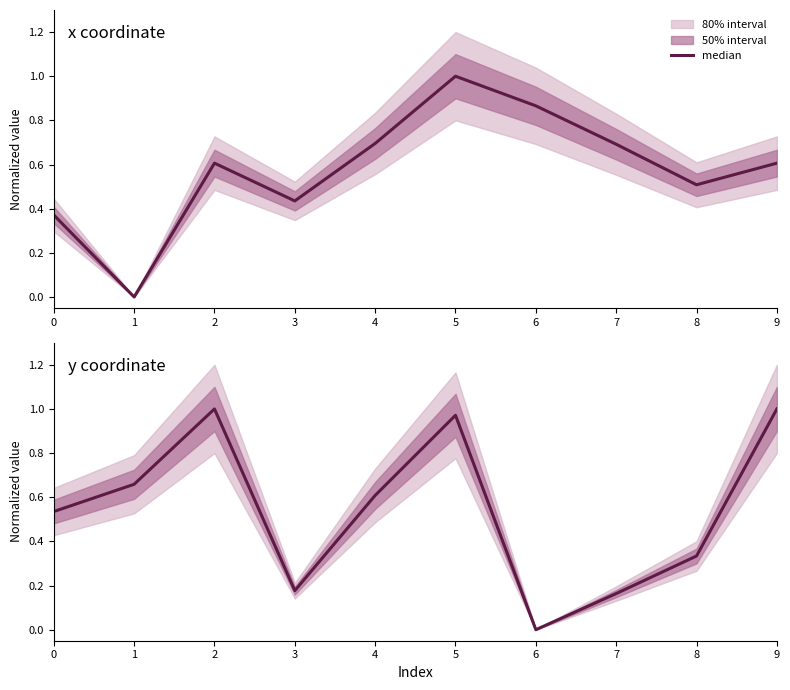

The value at 0 is 0.5. True or false?

True